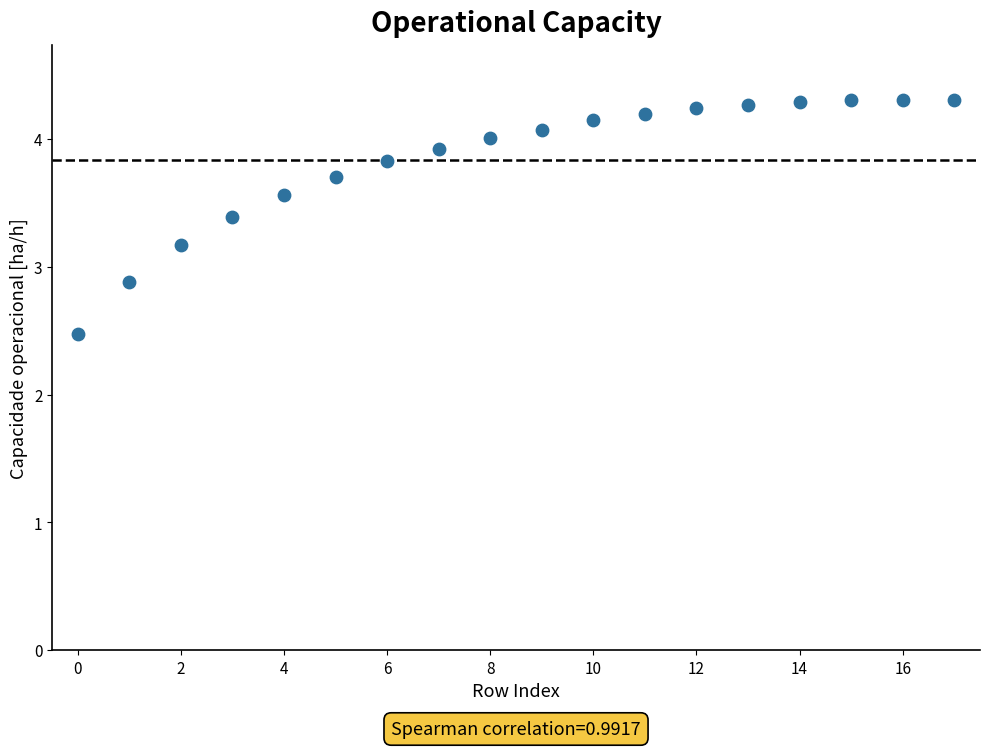

What is the range of Y values (max minus min)?

1.8